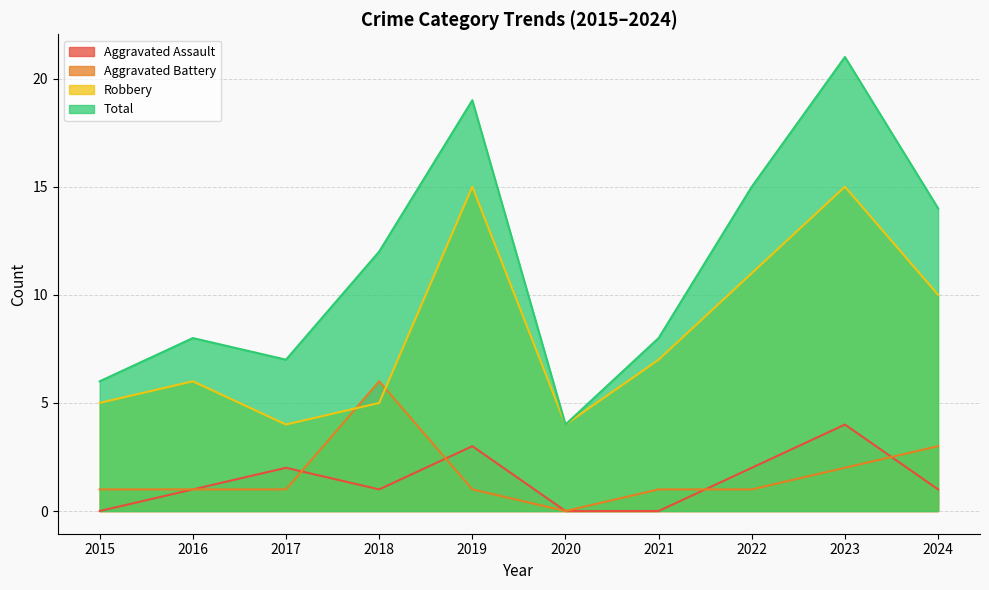

What is the sum of the Robbery values at 2017 and 2024?

14